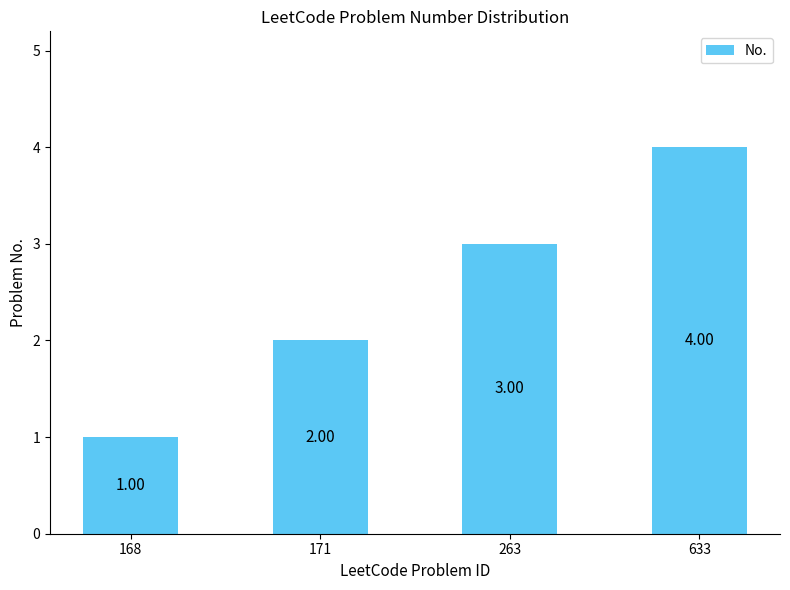

How many values are between 2 and 4?

3